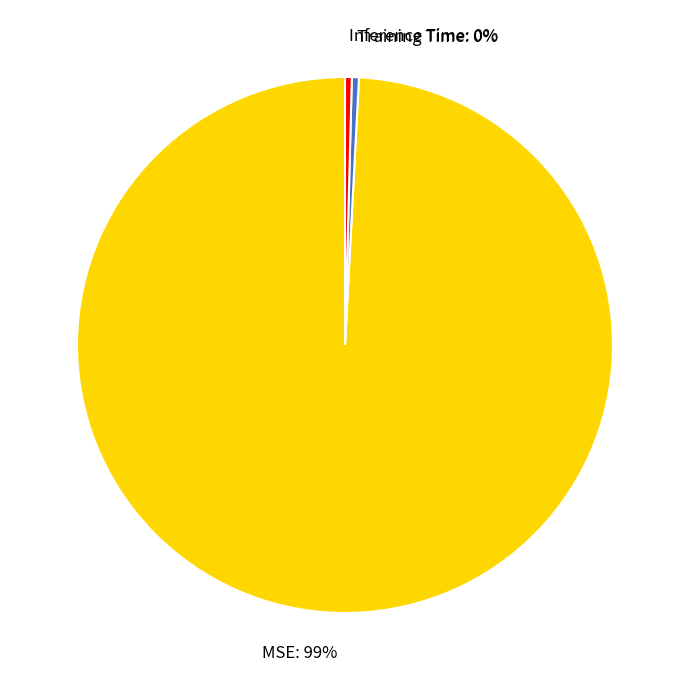

Is the sum of MSE and Inference Time greater than half?

Yes